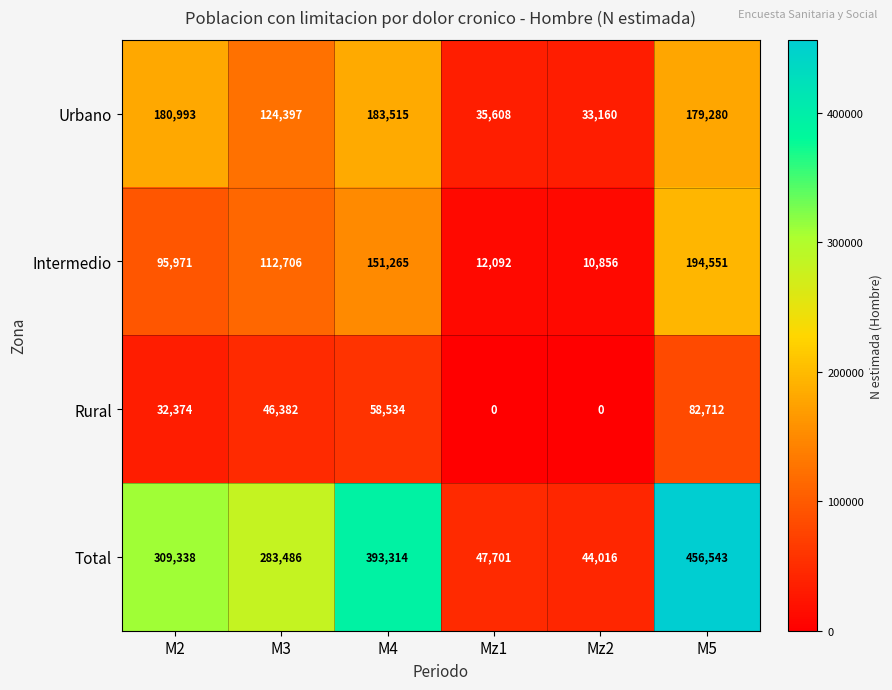

The value of Intermedio at M4 is 151265. True or false?

True